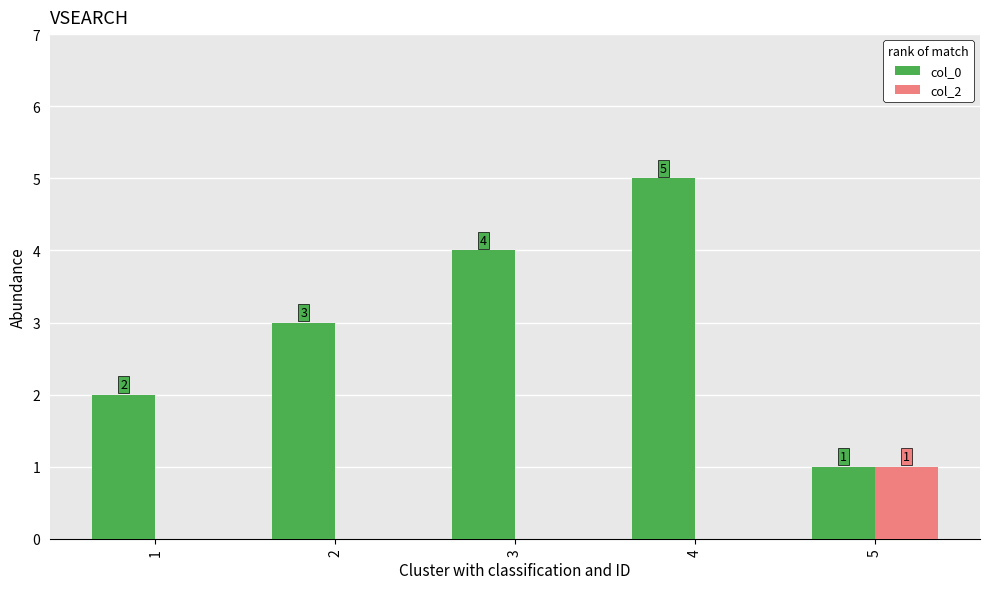

Reading left to right, what are all the values shown in this chart?

col_0: 2	3	4	5	1
col_2: 0	0	0	0	1